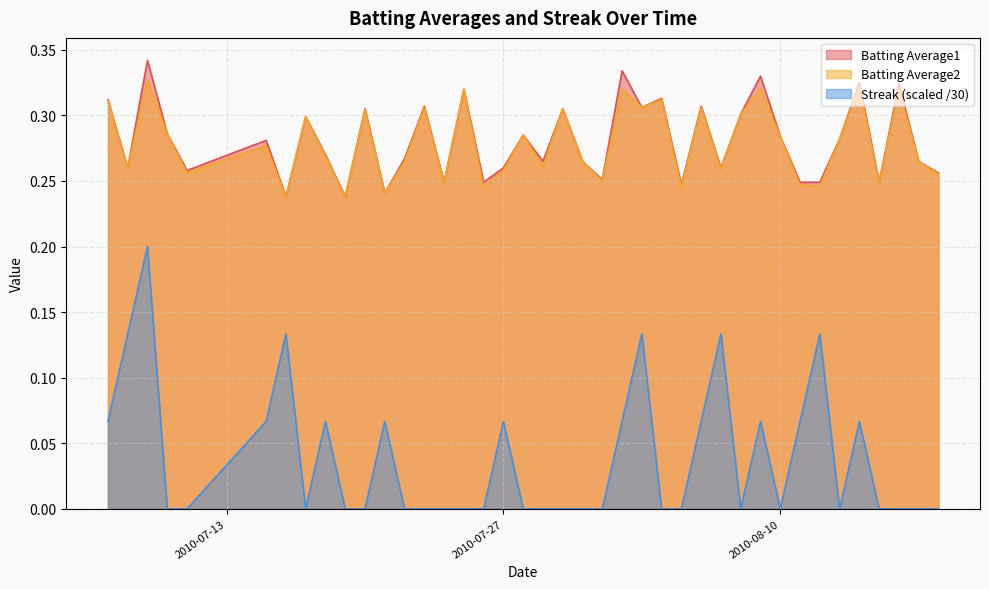

Reading right to left, transcribe all the data shown in this chart.

Batting Average1: 2010-08-18=0.3	2010-08-17=0.3	2010-08-16=0.3	2010-08-15=0.2	2010-08-14=0.3	2010-08-13=0.3	2010-08-12=0.2	2010-08-11=0.2	2010-08-10=0.3	2010-08-09=0.3	2010-08-08=0.3	2010-08-07=0.3	2010-08-06=0.3	2010-08-05=0.2	2010-08-04=0.3	2010-08-03=0.3	2010-08-02=0.3	2010-08-01=0.3	2010-07-31=0.3	2010-07-30=0.3	2010-07-29=0.3	2010-07-28=0.3	2010-07-27=0.3	2010-07-26=0.2	2010-07-25=0.3	2010-07-24=0.2	2010-07-23=0.3	2010-07-22=0.3	2010-07-21=0.2	2010-07-20=0.3	2010-07-19=0.2	2010-07-18=0.3	2010-07-17=0.3	2010-07-16=0.2	2010-07-15=0.3	2010-07-11=0.3	2010-07-10=0.3	2010-07-09=0.3	2010-07-08=0.3	2010-07-07=0.3
Batting Average2: 2010-08-18=0.3	2010-08-17=0.3	2010-08-16=0.3	2010-08-15=0.2	2010-08-14=0.3	2010-08-13=0.3	2010-08-12=0.2	2010-08-11=0.2	2010-08-10=0.3	2010-08-09=0.3	2010-08-08=0.3	2010-08-07=0.3	2010-08-06=0.3	2010-08-05=0.2	2010-08-04=0.3	2010-08-03=0.3	2010-08-02=0.3	2010-08-01=0.2	2010-07-31=0.3	2010-07-30=0.3	2010-07-29=0.3	2010-07-28=0.3	2010-07-27=0.3	2010-07-26=0.2	2010-07-25=0.3	2010-07-24=0.2	2010-07-23=0.3	2010-07-22=0.3	2010-07-21=0.2	2010-07-20=0.3	2010-07-19=0.2	2010-07-18=0.3	2010-07-17=0.3	2010-07-16=0.2	2010-07-15=0.3	2010-07-11=0.3	2010-07-10=0.3	2010-07-09=0.3	2010-07-08=0.3	2010-07-07=0.3
Streak: 2010-08-18=0.0	2010-08-17=0.0	2010-08-16=0.0	2010-08-15=0.0	2010-08-14=0.1	2010-08-13=0.0	2010-08-12=0.1	2010-08-11=0.1	2010-08-10=0.0	2010-08-09=0.1	2010-08-08=0.0	2010-08-07=0.1	2010-08-06=0.1	2010-08-05=0.0	2010-08-04=0.0	2010-08-03=0.1	2010-08-02=0.1	2010-08-01=0.0	2010-07-31=0.0	2010-07-30=0.0	2010-07-29=0.0	2010-07-28=0.0	2010-07-27=0.1	2010-07-26=0.0	2010-07-25=0.0	2010-07-24=0.0	2010-07-23=0.0	2010-07-22=0.0	2010-07-21=0.1	2010-07-20=0.0	2010-07-19=0.0	2010-07-18=0.1	2010-07-17=0.0	2010-07-16=0.1	2010-07-15=0.1	2010-07-11=0.0	2010-07-10=0.0	2010-07-09=0.2	2010-07-08=0.1	2010-07-07=0.1